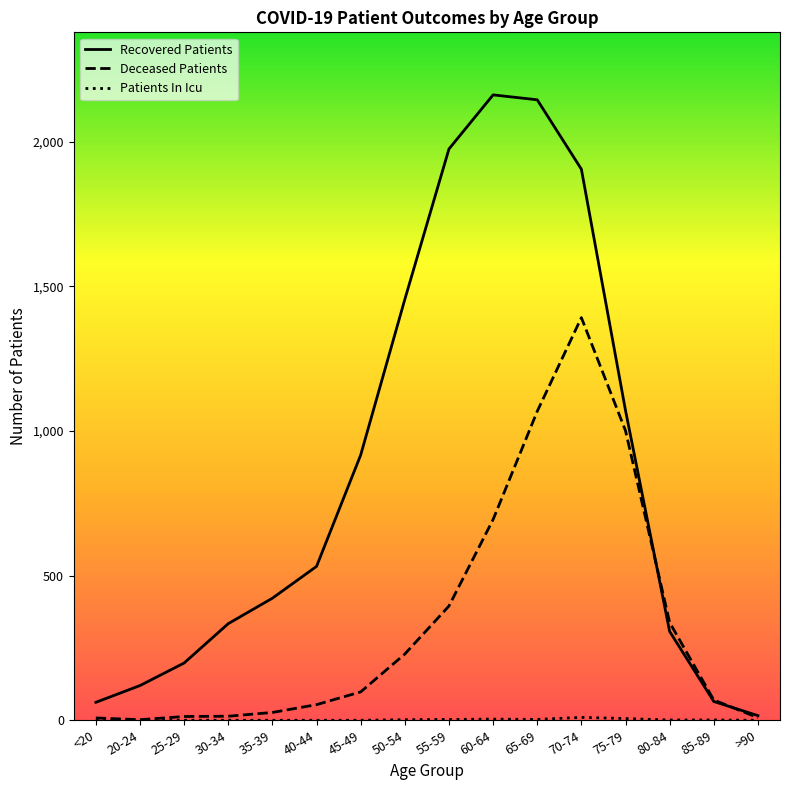

Is it true that Deceased Patients equals 605 at 80-84?

False